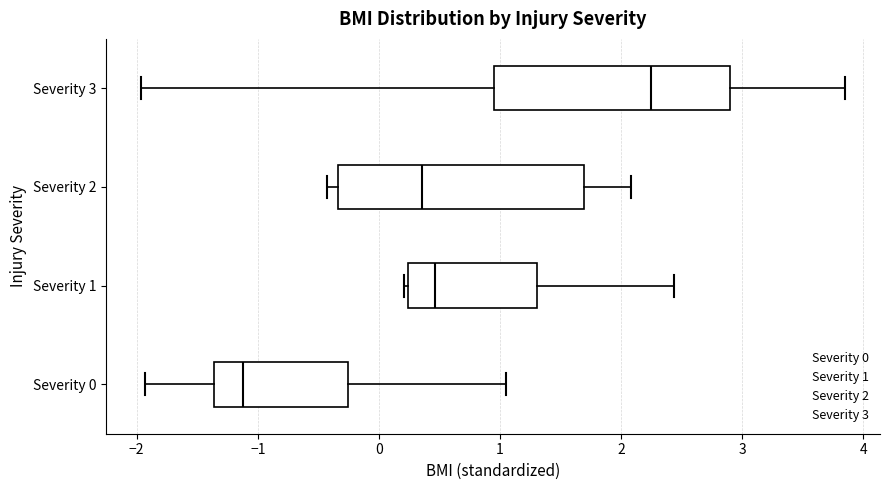

Where does the median line of the box for Severity 1 sit on the x-axis? The values are not printed on the chart, so give them approximately, as read against the axis.

0.5